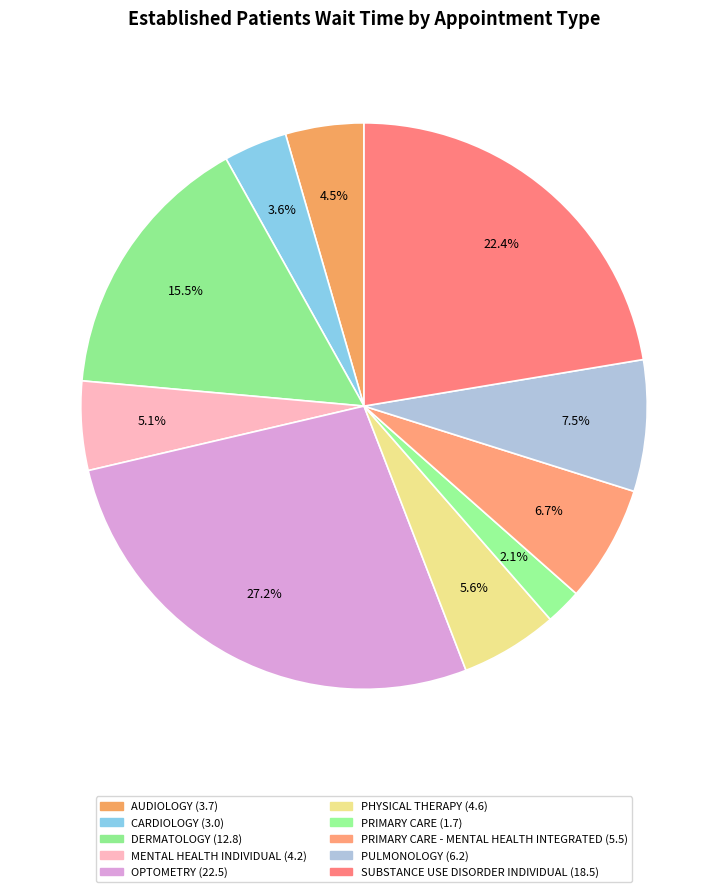

How many slices are in this pie chart?

10